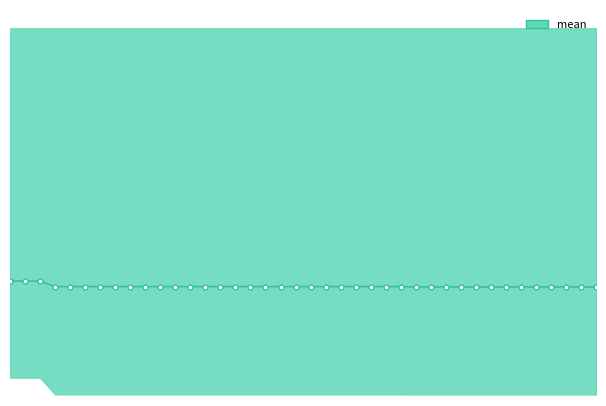

True or false: there are more than 2 points higher than both neighbors.

False